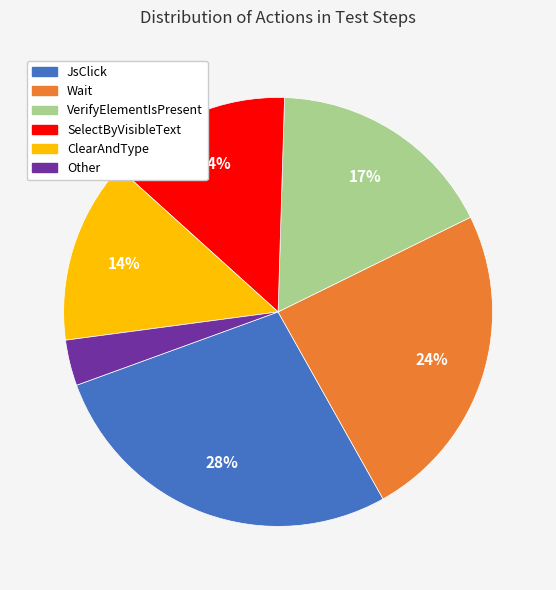

Which category has the biggest portion of the pie?

JsClick